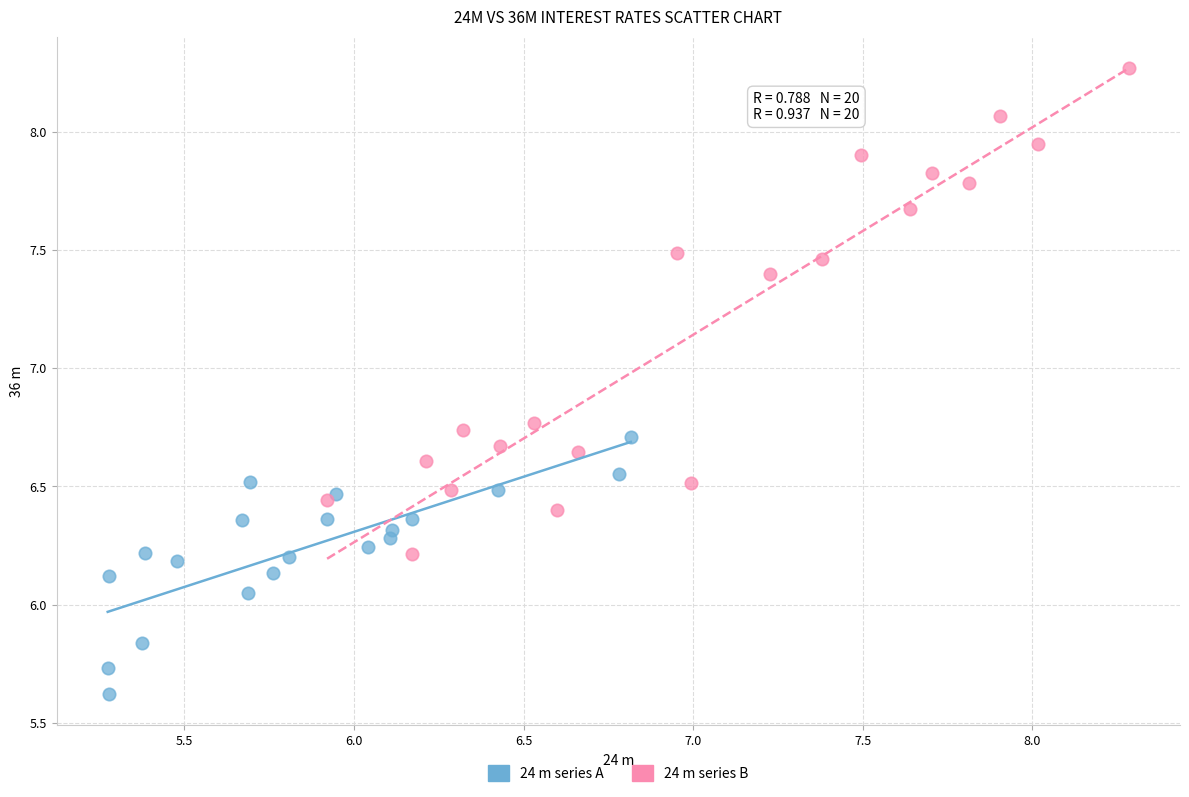

Which series has the largest Y range (max minus min)?

24 m series B